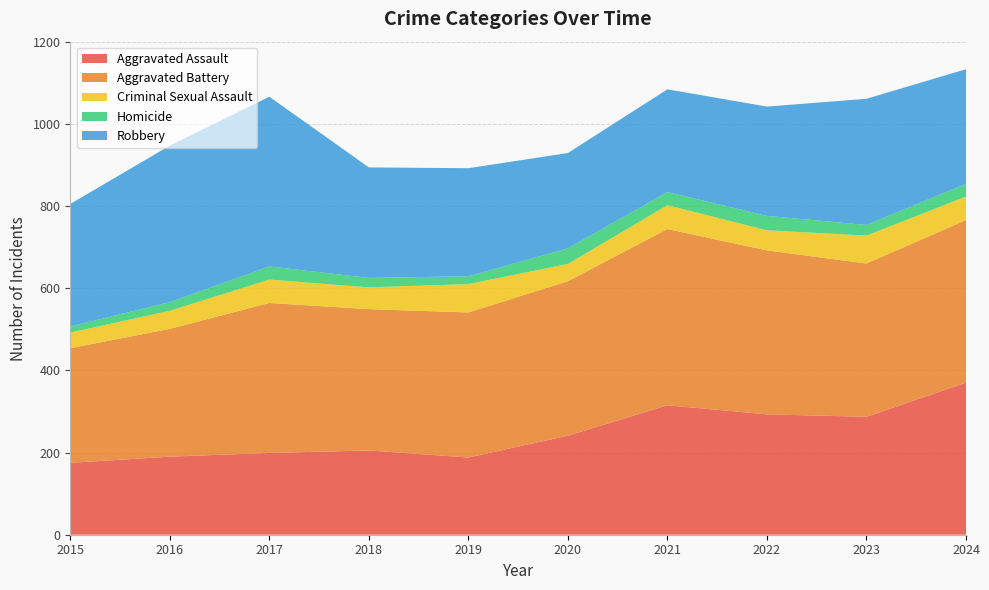

Reading left to right, what are all the values shown in this chart?

Aggravated Assault: 2015=175	2016=190	2017=199	2018=205	2019=188	2020=241	2021=315	2022=293	2023=287	2024=370
Aggravated Battery: 2015=279	2016=311	2017=365	2018=344	2019=353	2020=376	2021=429	2022=399	2023=373	2024=396
Criminal Sexual Assault: 2015=38	2016=44	2017=57	2018=53	2019=69	2020=42	2021=58	2022=49	2023=68	2024=57
Homicide: 2015=15	2016=21	2017=32	2018=23	2019=19	2020=38	2021=32	2022=35	2023=26	2024=31
Robbery: 2015=298	2016=381	2017=413	2018=269	2019=263	2020=232	2021=250	2022=266	2023=307	2024=279